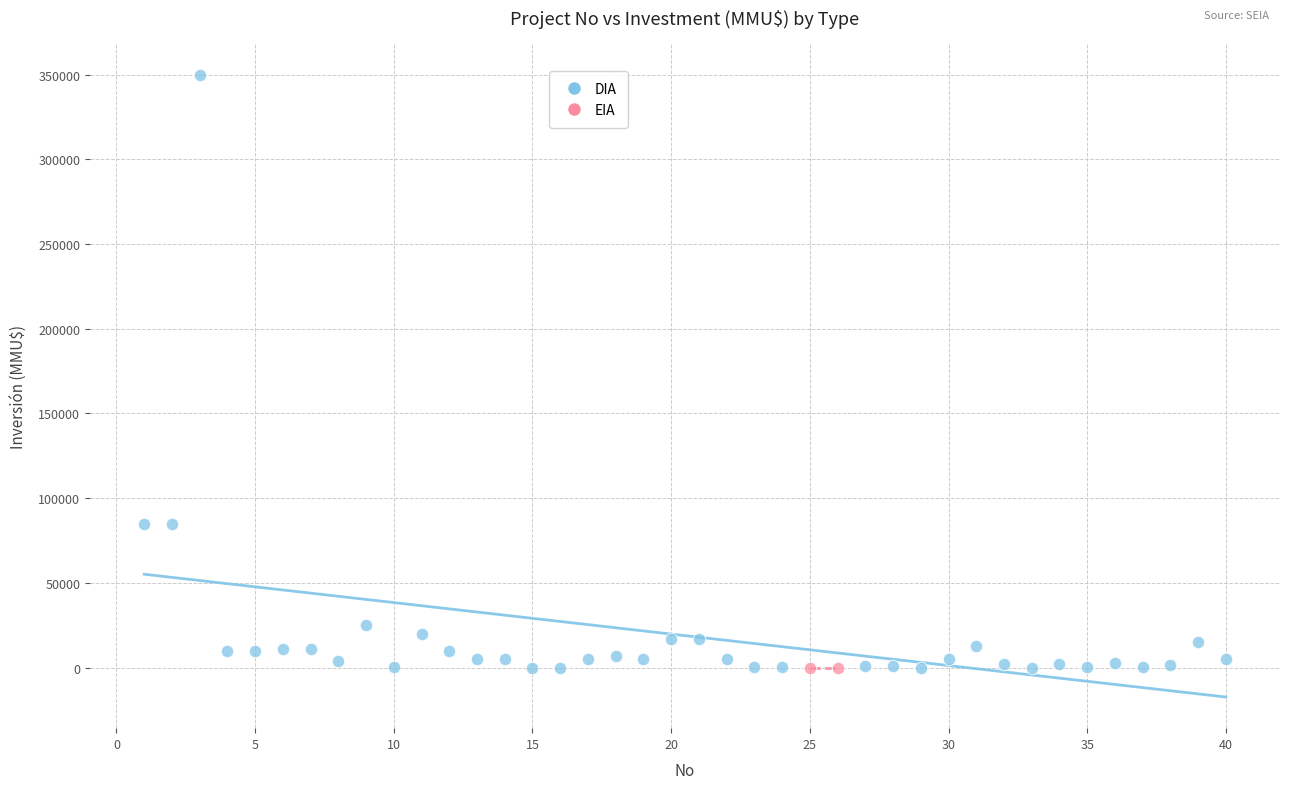

What are all the series names shown in the legend?

DIA, EIA